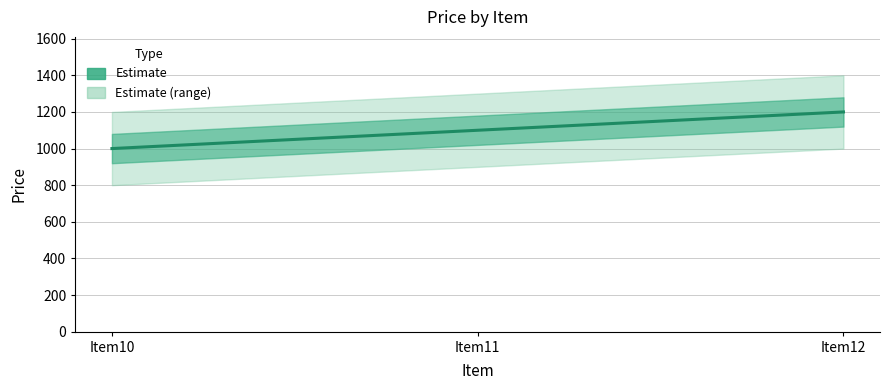

What is the difference between the values at Item11 and Item12?

100